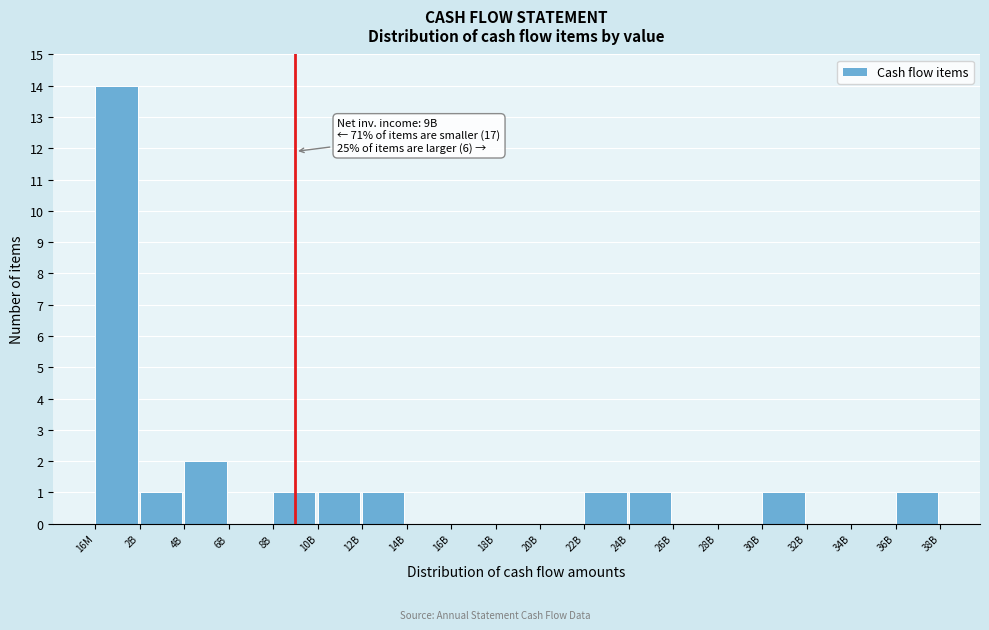

Reading left to right, transcribe all the data shown in this chart.

16M=14	2B=1	4B=2	6B=0	8B=1	10B=1	12B=1	14B=0	16B=0	18B=0	20B=0	22B=1	24B=1	26B=0	28B=0	30B=1	32B=0	34B=0	36B=1